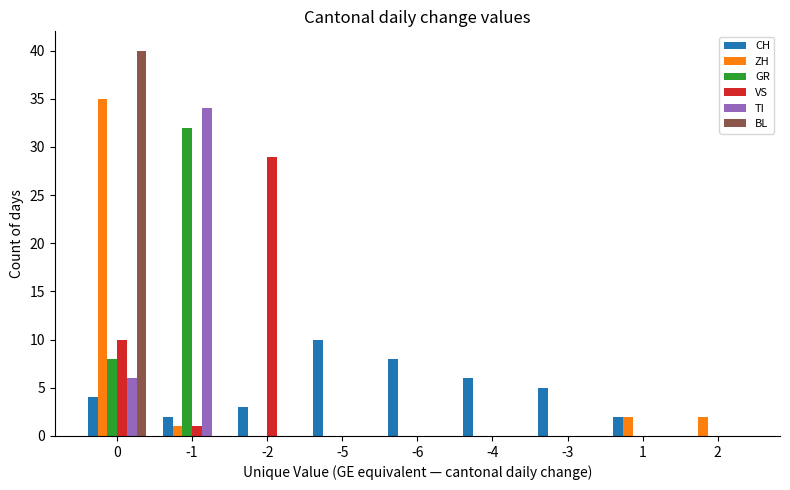

What is the sum of all CH values?

40